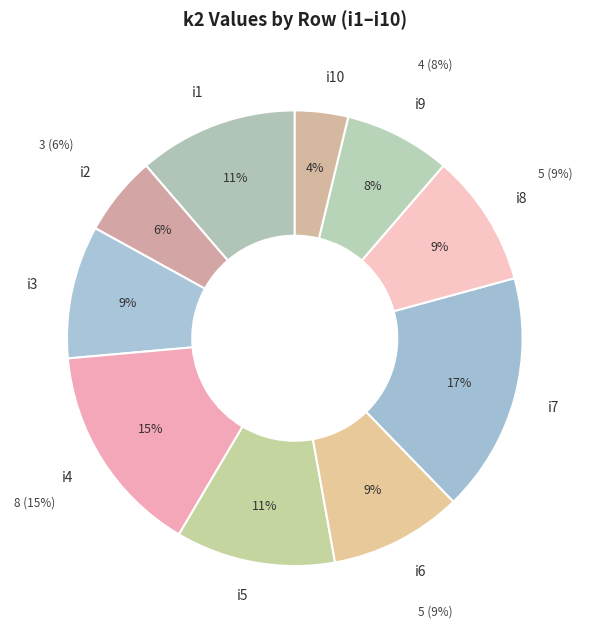

Which has a higher value, i8 or i6?

i8